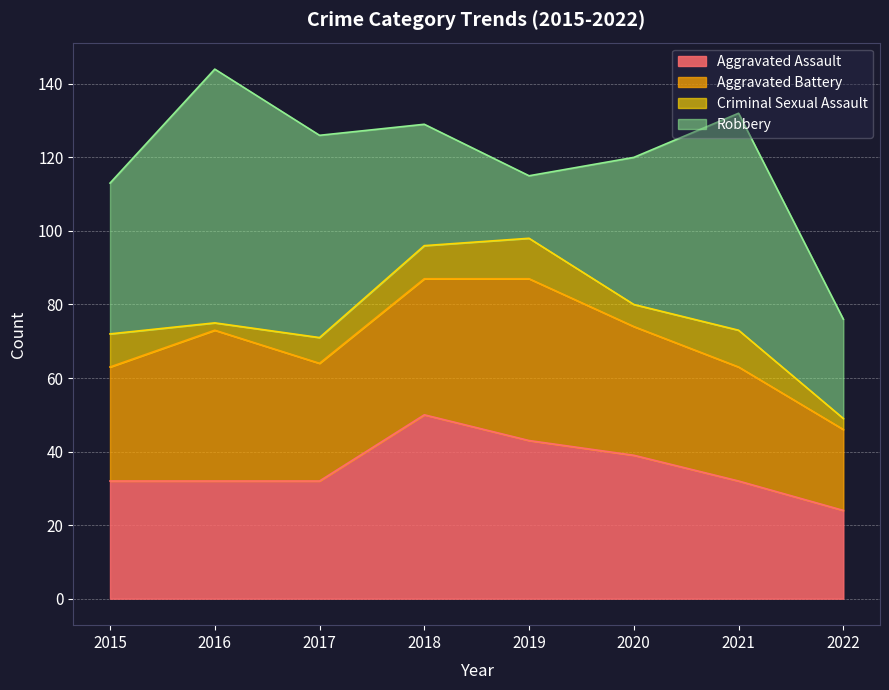

What is the value of the Robbery point at the 1st from the left?

41